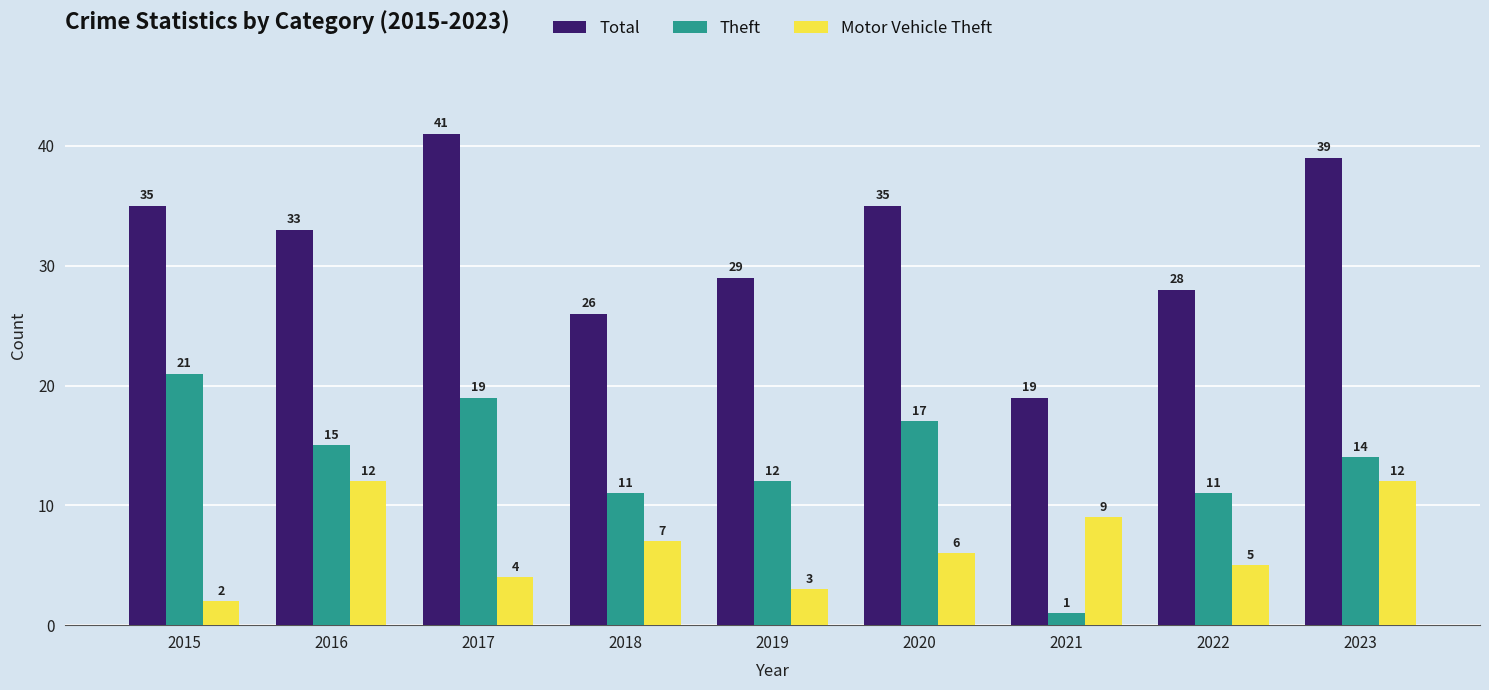

Reading left to right, extract all data points from this chart.

Total: 2015=35	2016=33	2017=41	2018=26	2019=29	2020=35	2021=19	2022=28	2023=39
Theft: 2015=21	2016=15	2017=19	2018=11	2019=12	2020=17	2021=1	2022=11	2023=14
Motor Vehicle Theft: 2015=2	2016=12	2017=4	2018=7	2019=3	2020=6	2021=9	2022=5	2023=12